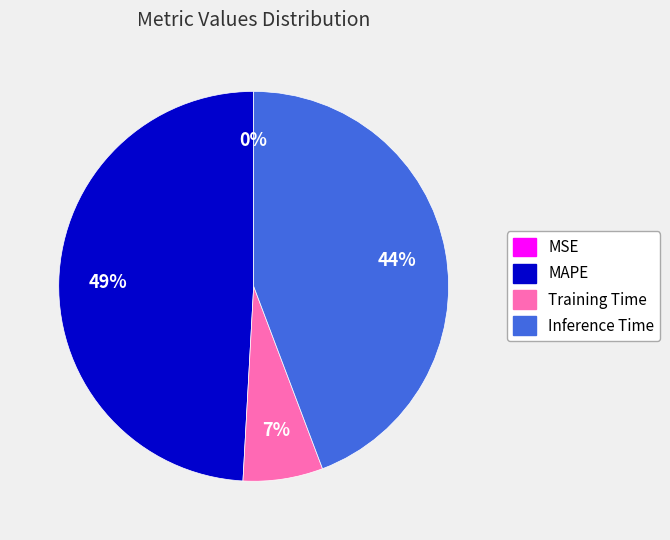

What percentage is the Training Time slice, to the nearest percent?

7%